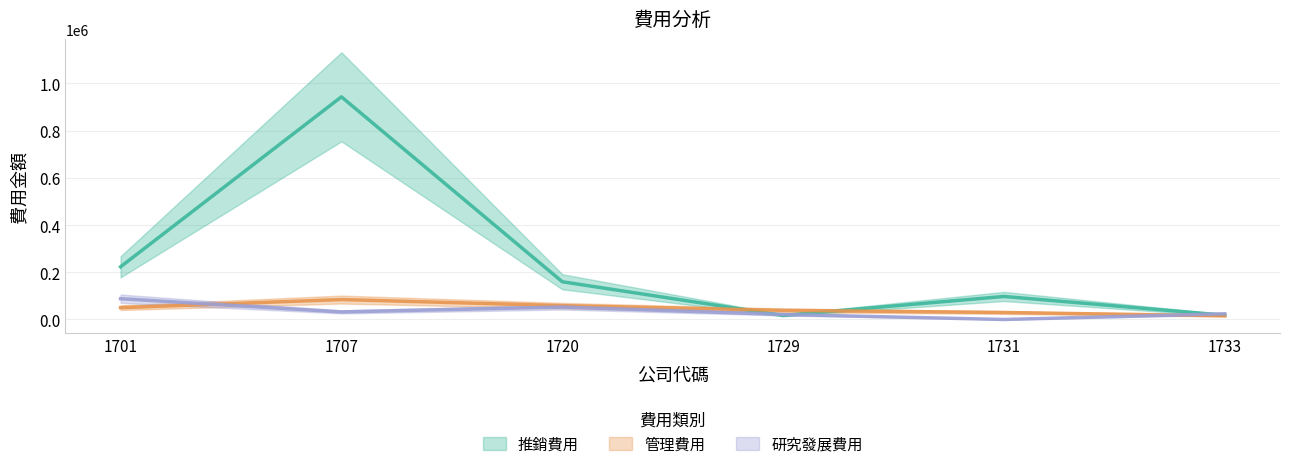

What is the difference between the maximum and second lowest values in the 研究發展費用 series?

66874